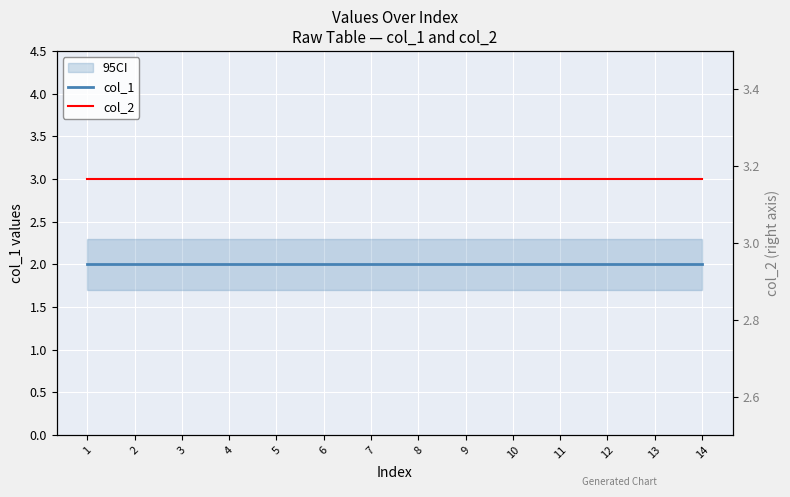

The col_1 series shows 2 at 10. True or false?

True